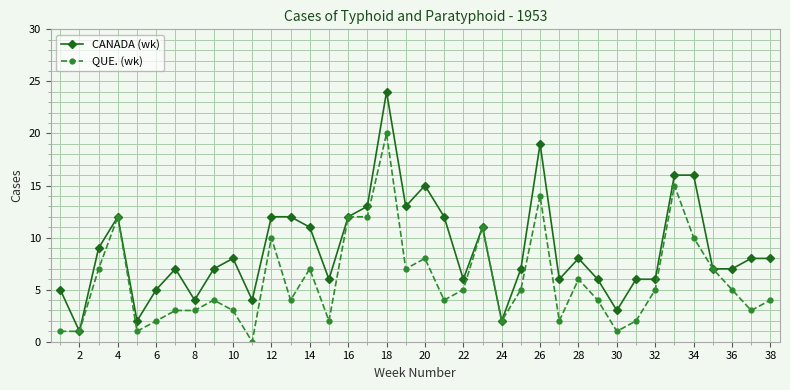

What is the greatest value displayed?

24